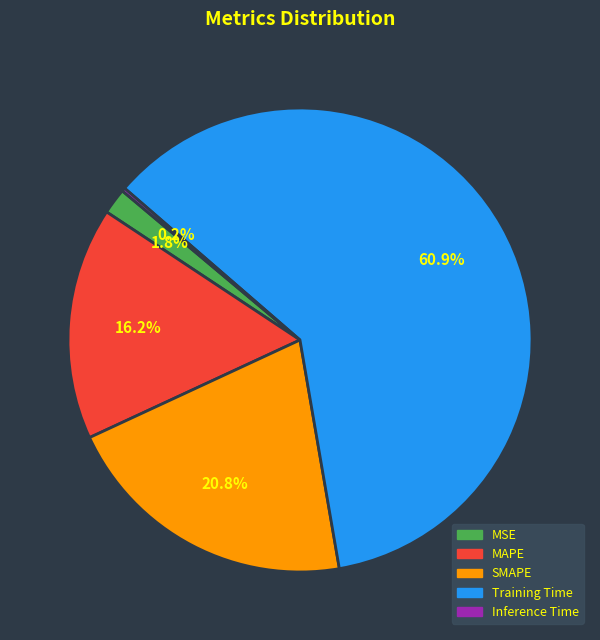

To the nearest percent, what is the difference between the largest and smallest slice percentages?

61%